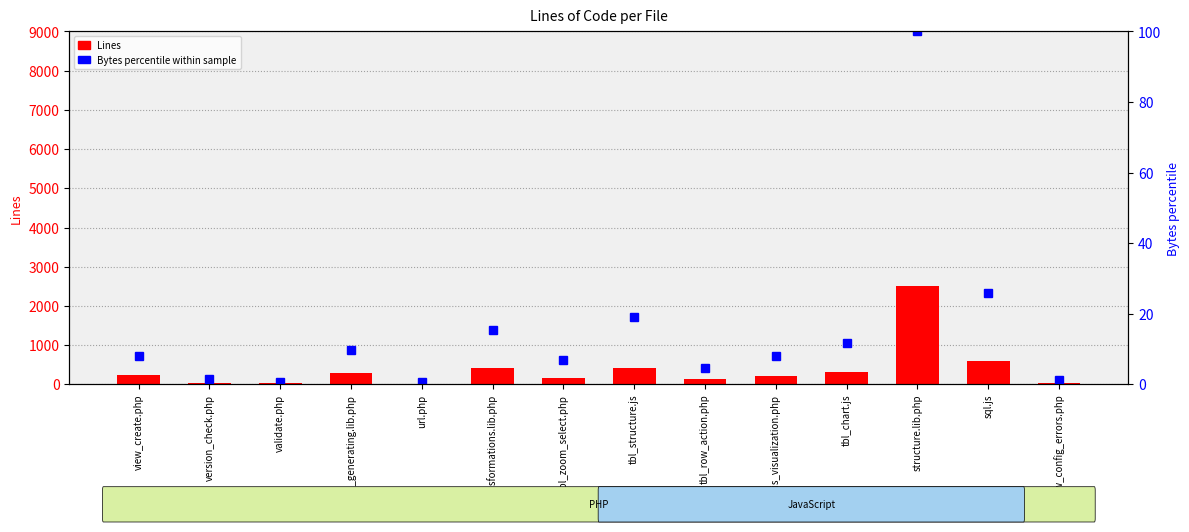

Reading left to right, what are all the values shown in this chart?

Lines: 234.0	47.0	30.0	302.0	22.0	408.0	171.0	407.0	143.0	211.0	320.0	2505.0	596.0	40.0
Bytes (percentile): 8.0	1.6	0.8	9.6	0.5	15.4	6.8	19.2	4.5	8.1	11.8	100.0	25.9	1.2